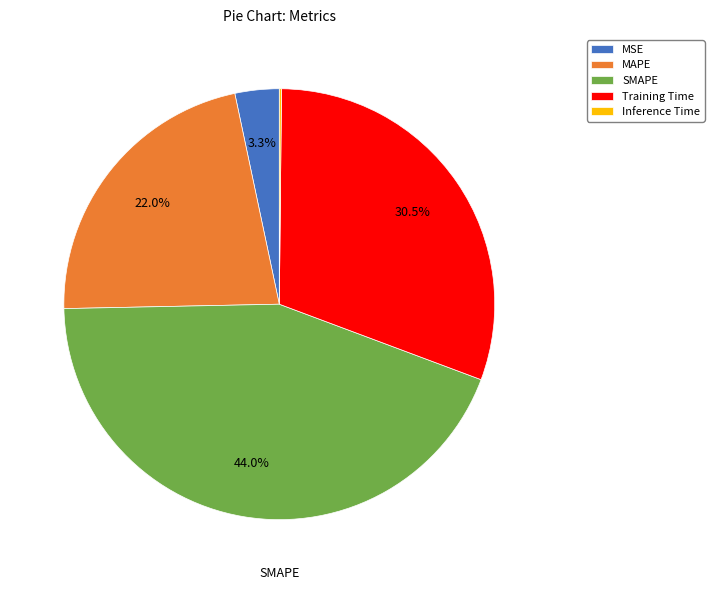

What is the largest slice in the pie chart?

SMAPE